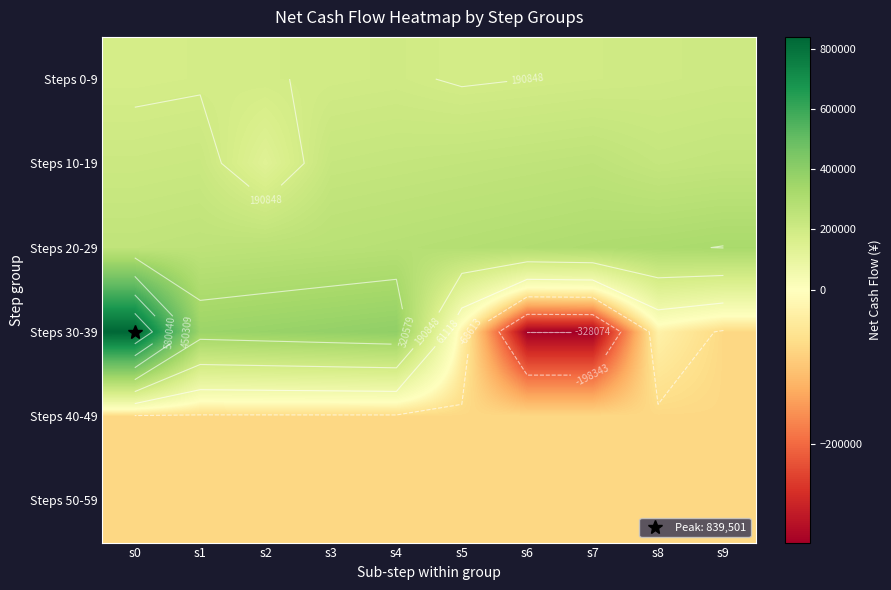

What is the lowest value of the Steps 50-59 series?

-75227